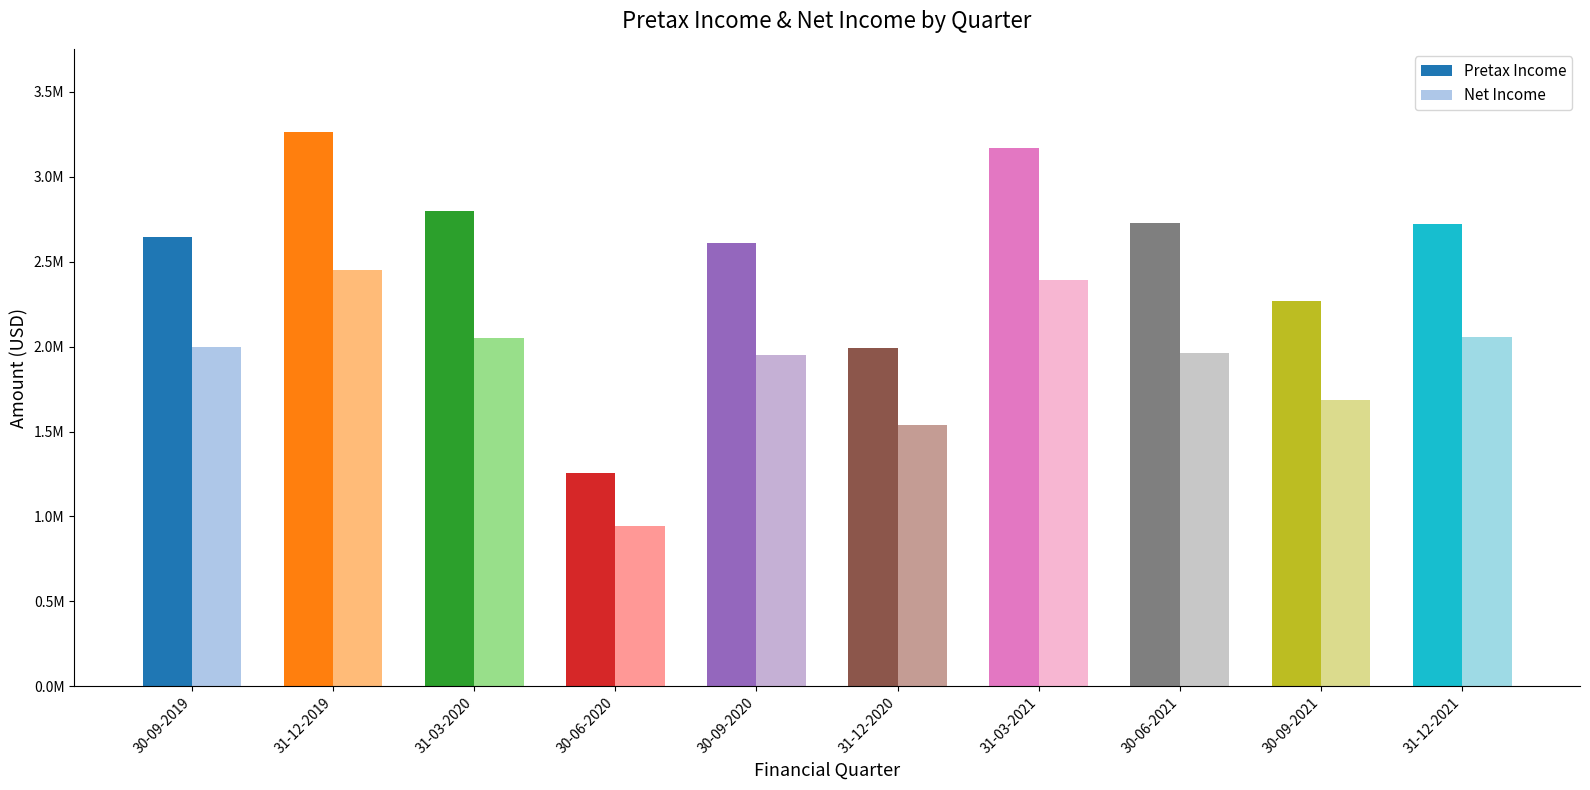

What are all the series names shown in the legend?

Pretax Income, Net Income